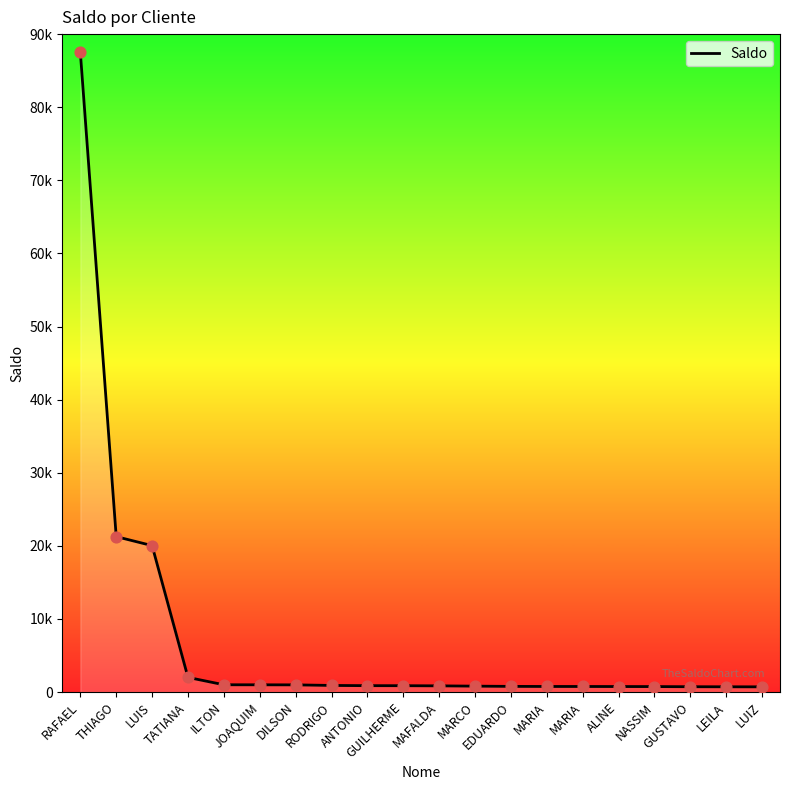

Which has a higher value, GUILHERME or MARCO?

GUILHERME